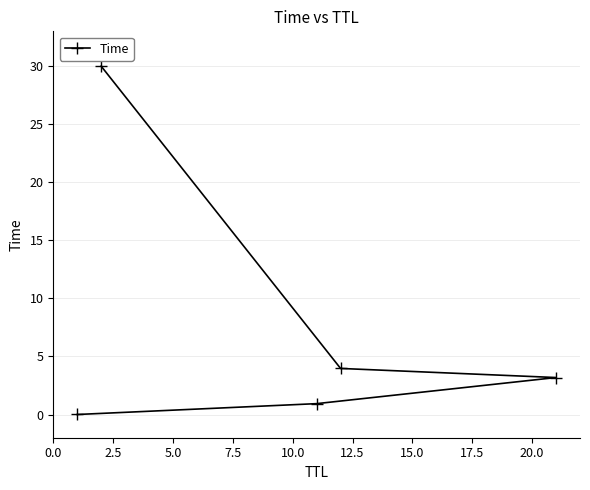

Does the chart have visible grid lines?

Yes